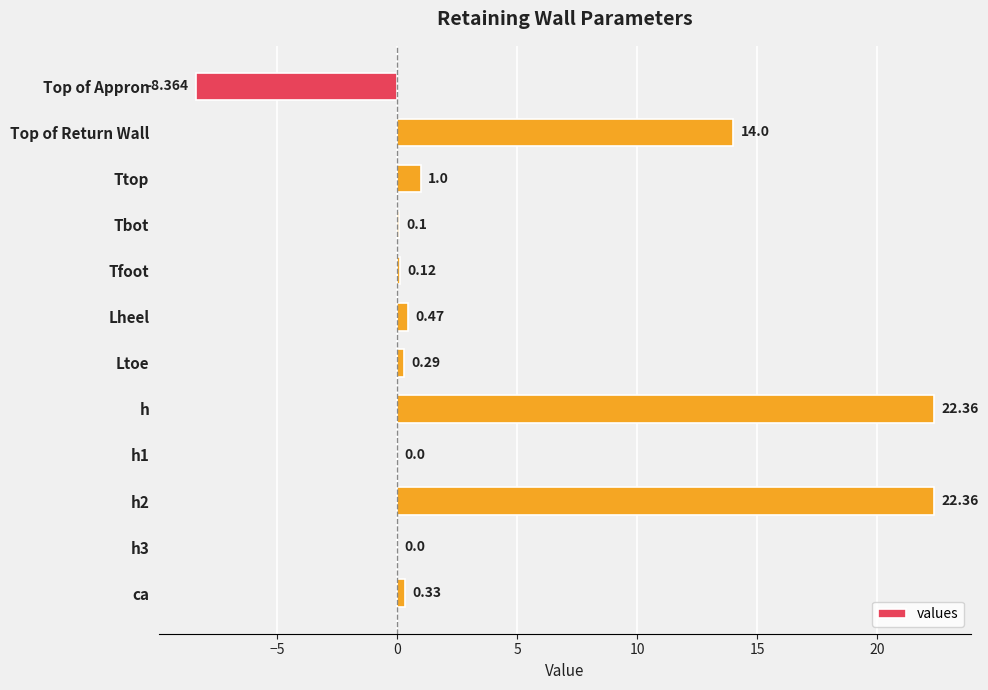

How many data points does each series have?

12